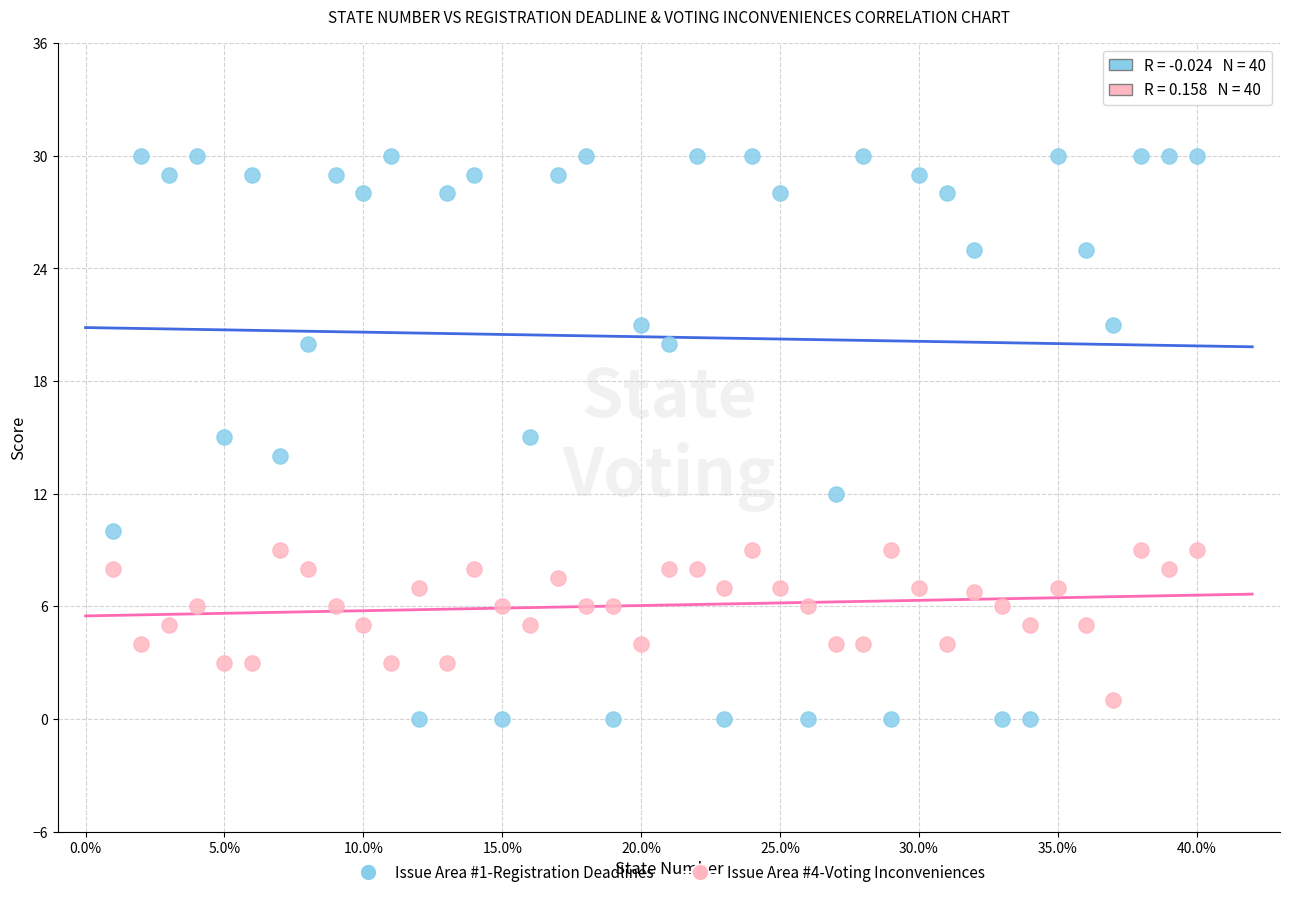

Which series has the largest Y range (max minus min)?

Issue Area #1-Registration Deadlines